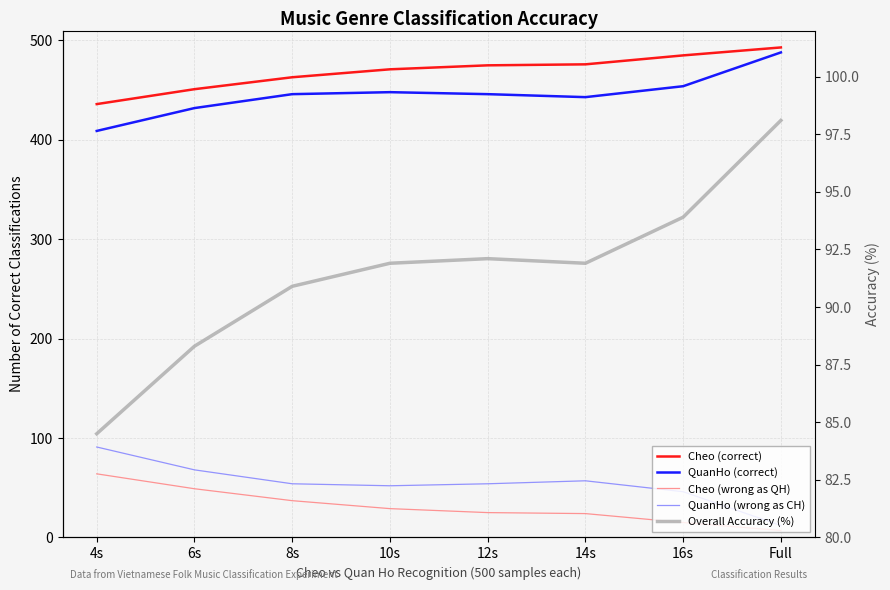

At how many categories does at least one series exceed 29?

8